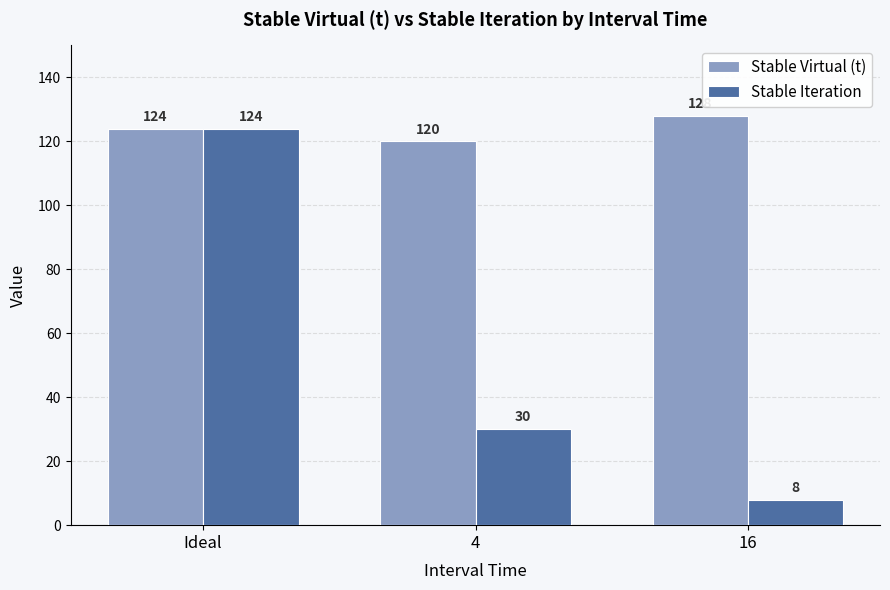

What is the difference between the maximum and second lowest values in the Stable Iteration series?

94